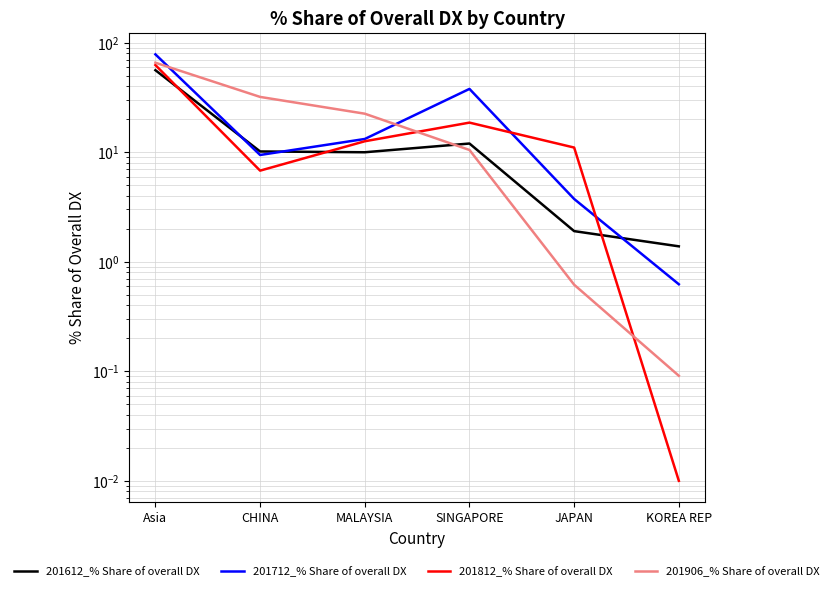

Which series has the largest total across all categories?

201712_% Share of overall DX